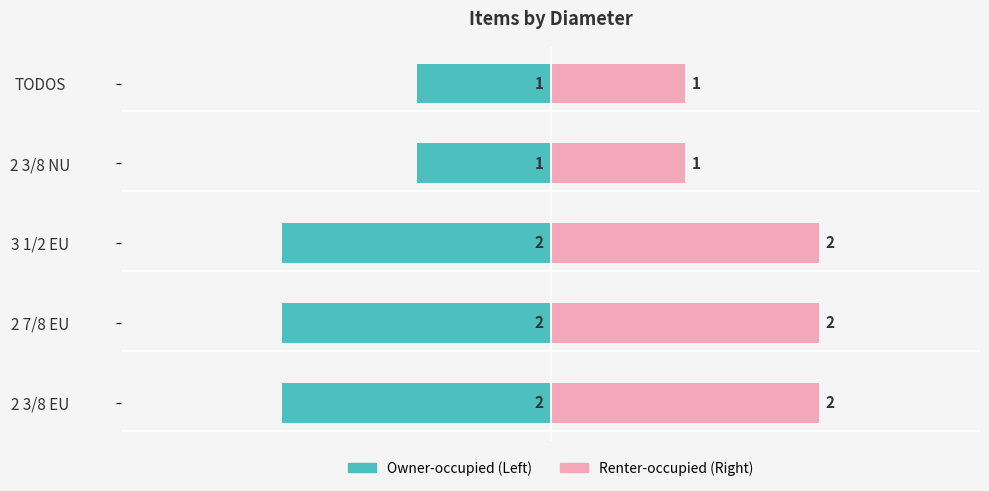

Does the chart contain stacked bars?

No